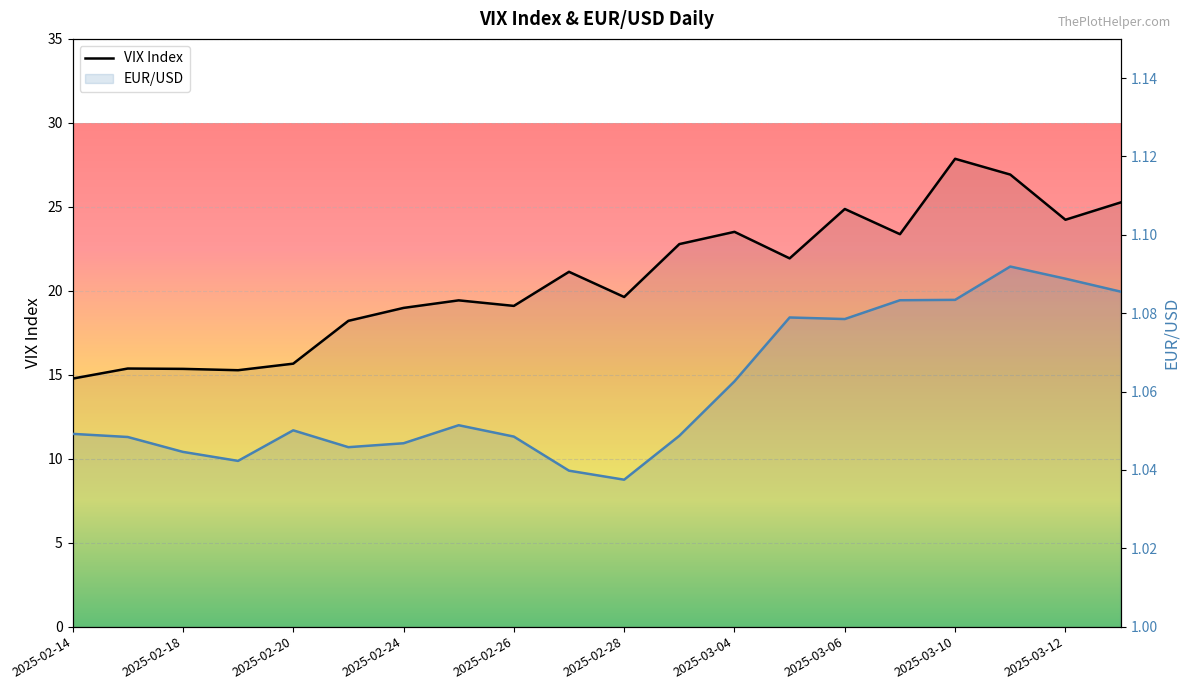

Is the value of VIX Index at 17 greater than the value of EUR/USD at 10?

Yes